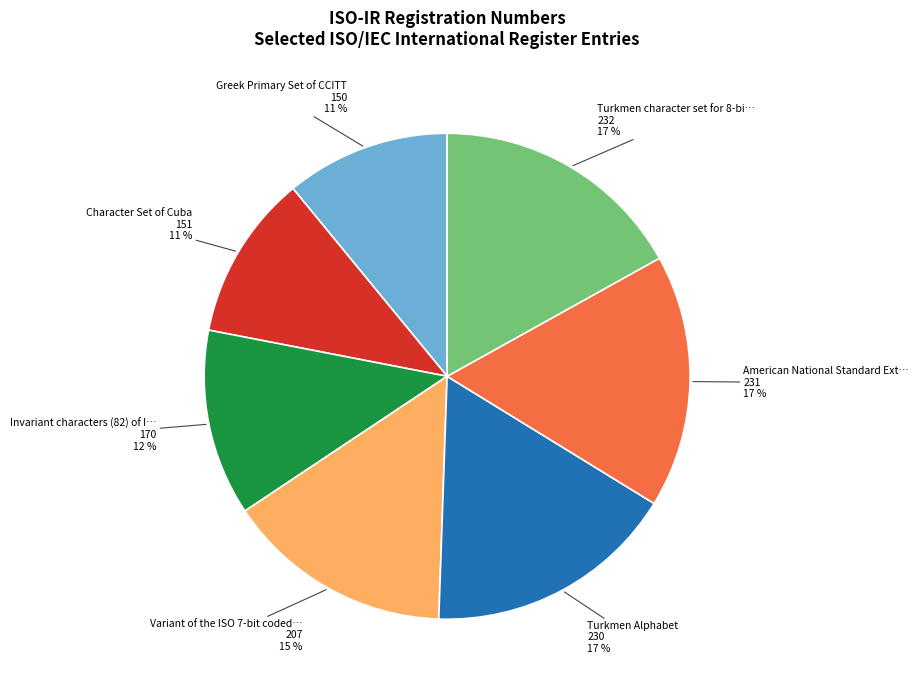

Is there any slice that represents more than half of the pie?

No